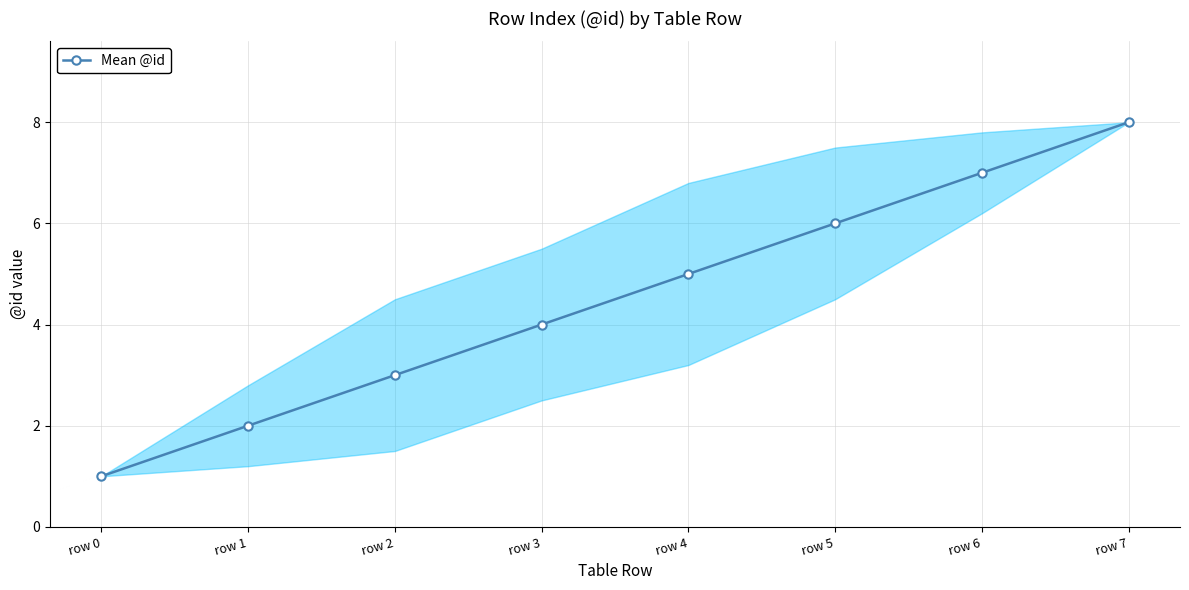

What is the approximate value at row 3?

4